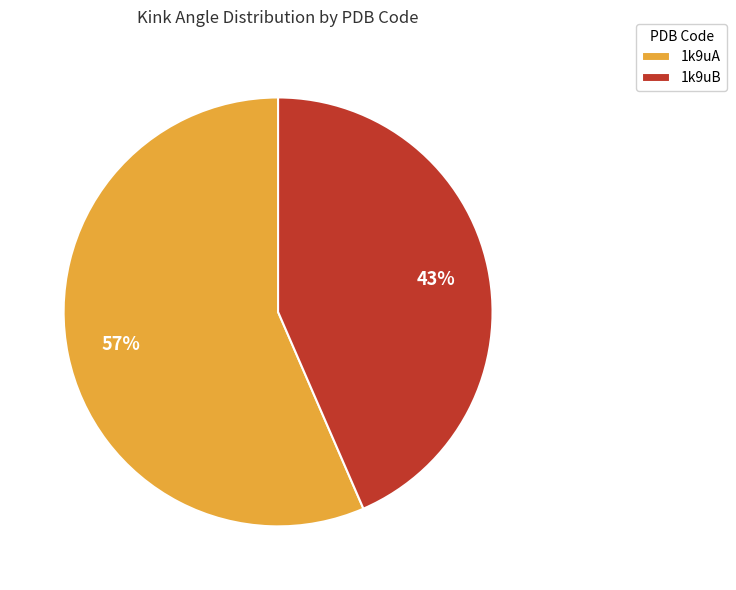

The 1k9uB slice represents 43% of the pie. True or false?

True